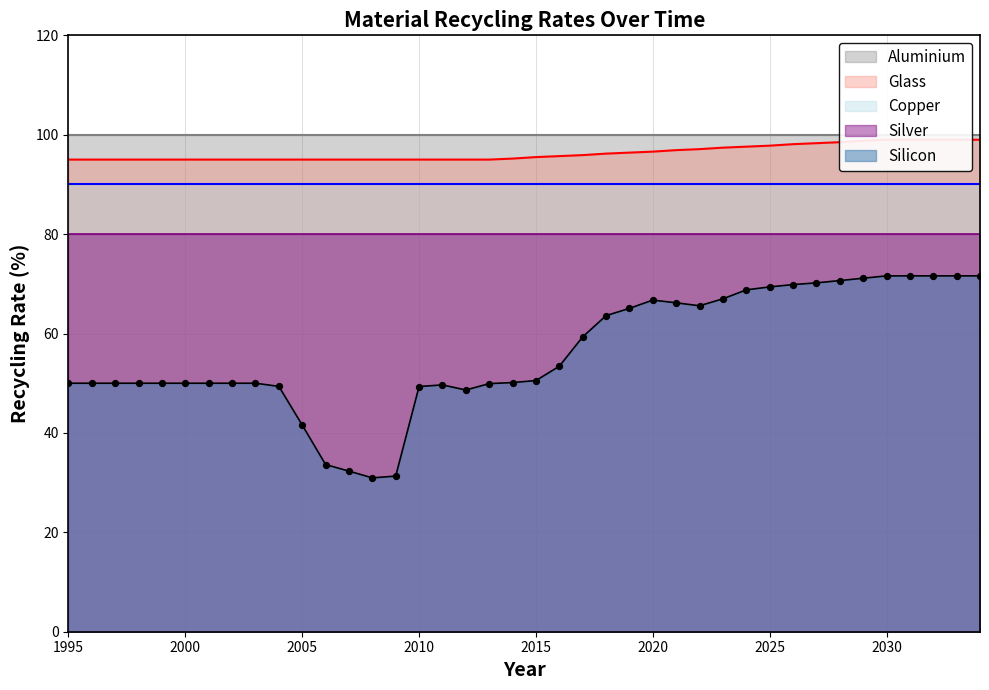

Which series reaches the maximum Y coordinate?

Aluminium